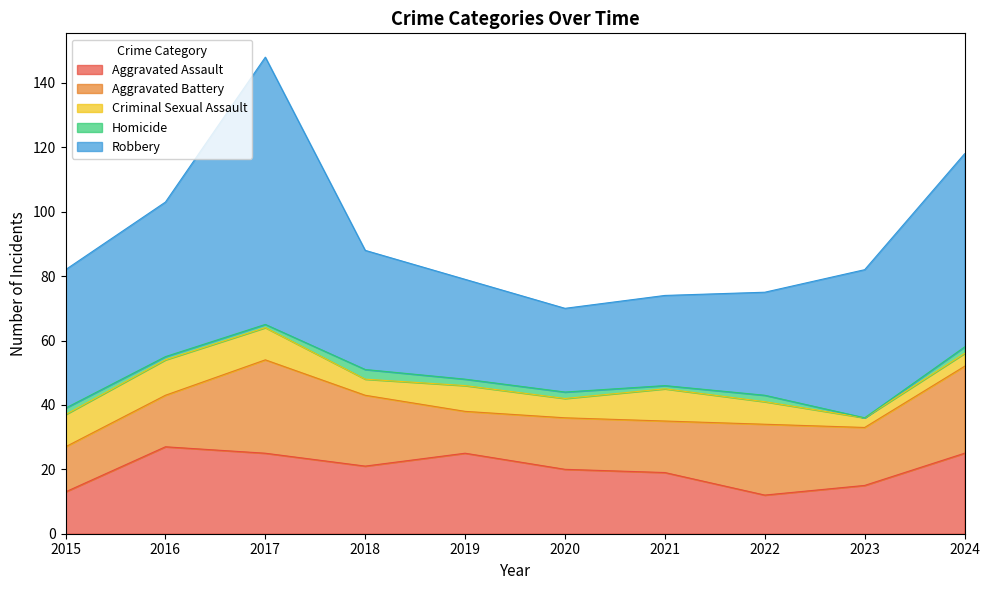

How many lines are shown in the chart?

5